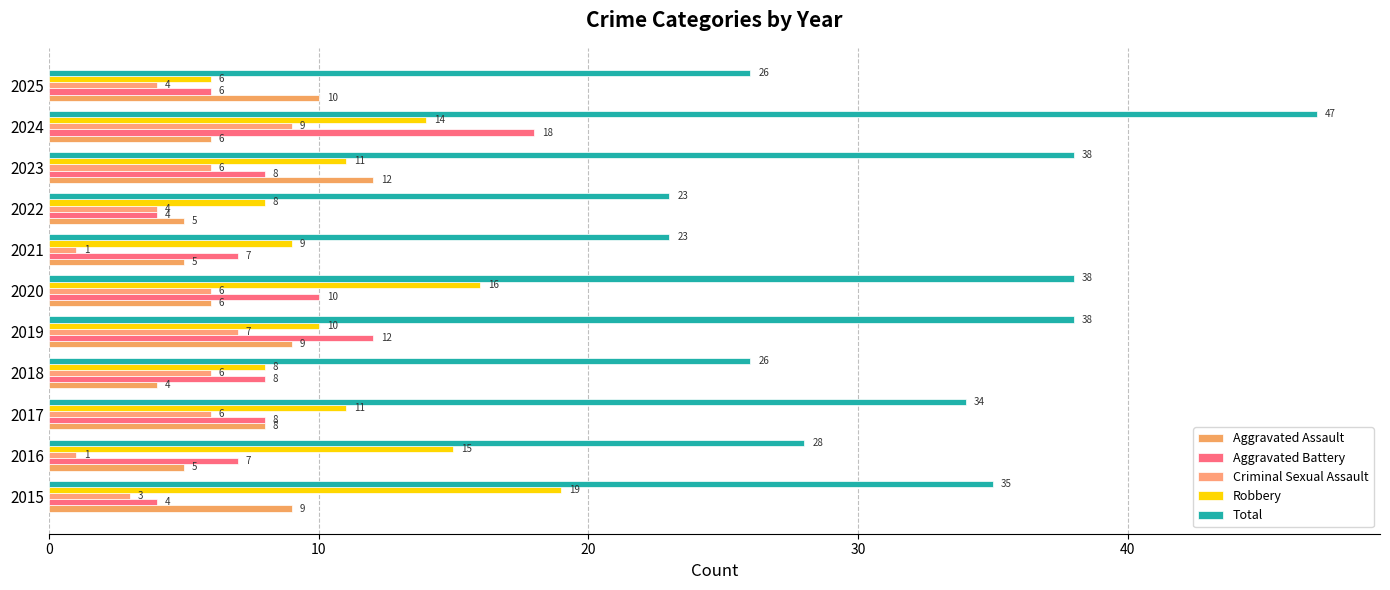

Count the number of categories in the chart.

11